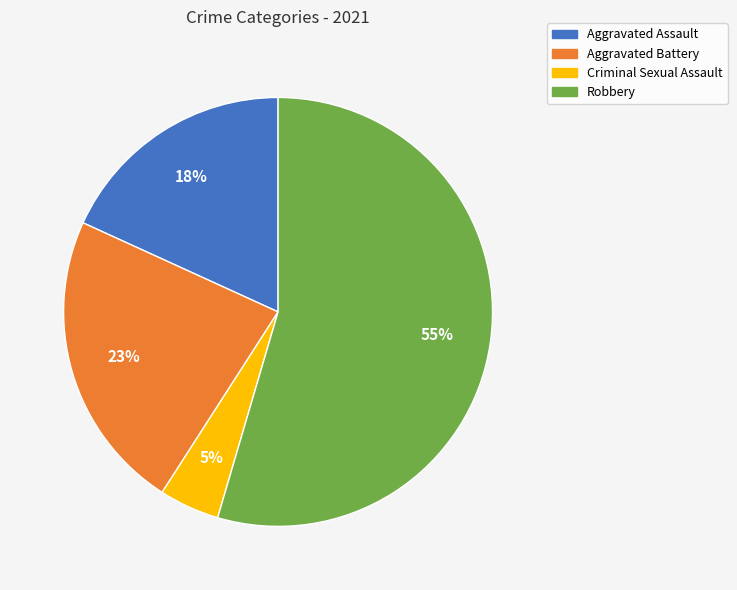

What is the largest slice in the pie chart?

Robbery